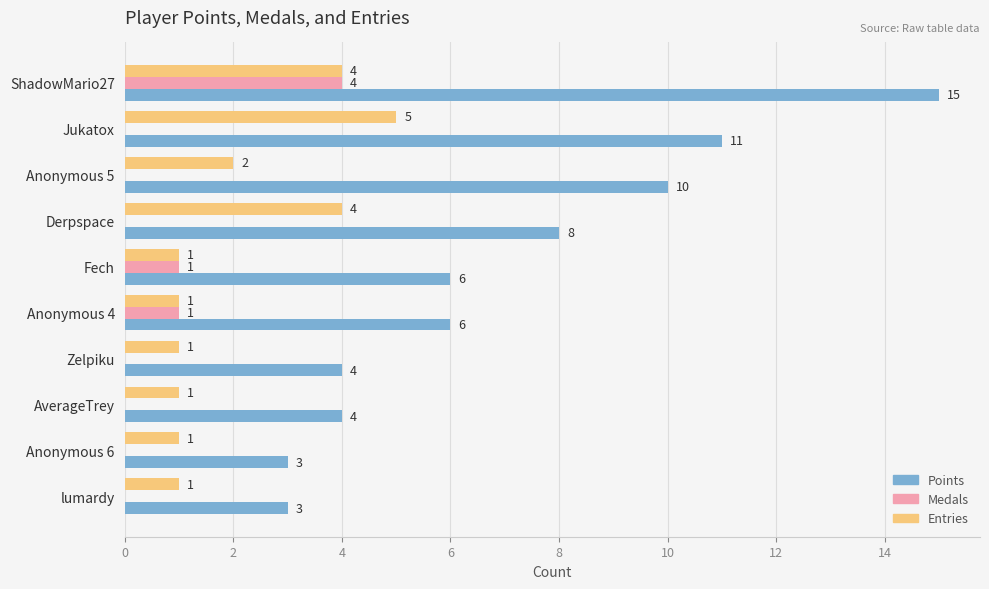

What is the sum of all Entries values?

21